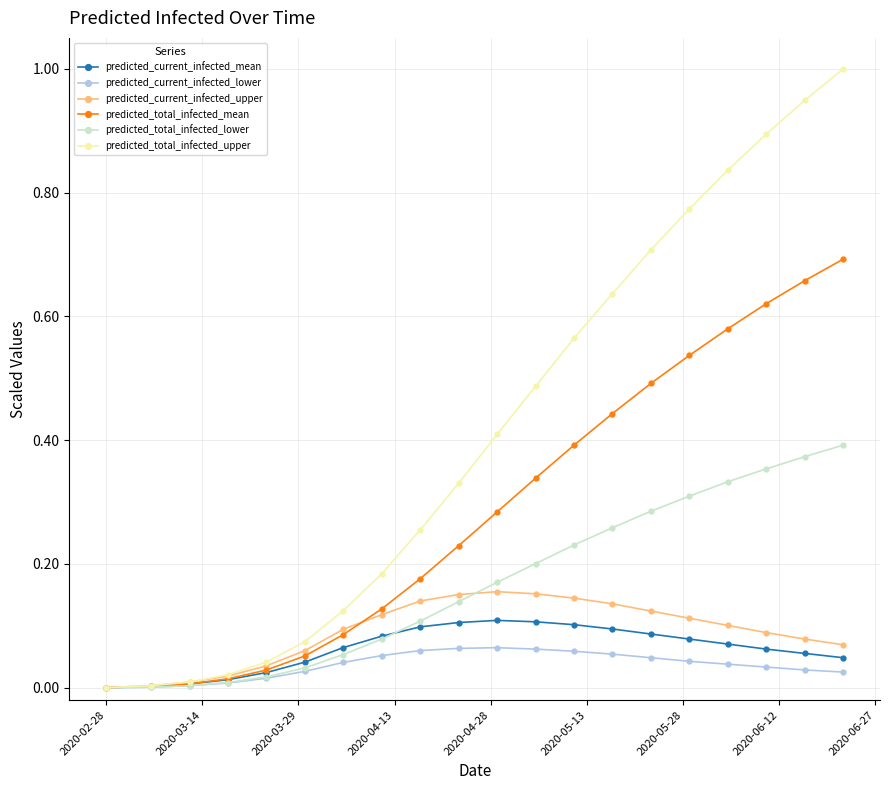

List the series in order of their peak value, lowest first.

predicted_current_infected_lower, predicted_current_infected_mean, predicted_current_infected_upper, predicted_total_infected_lower, predicted_total_infected_mean, predicted_total_infected_upper